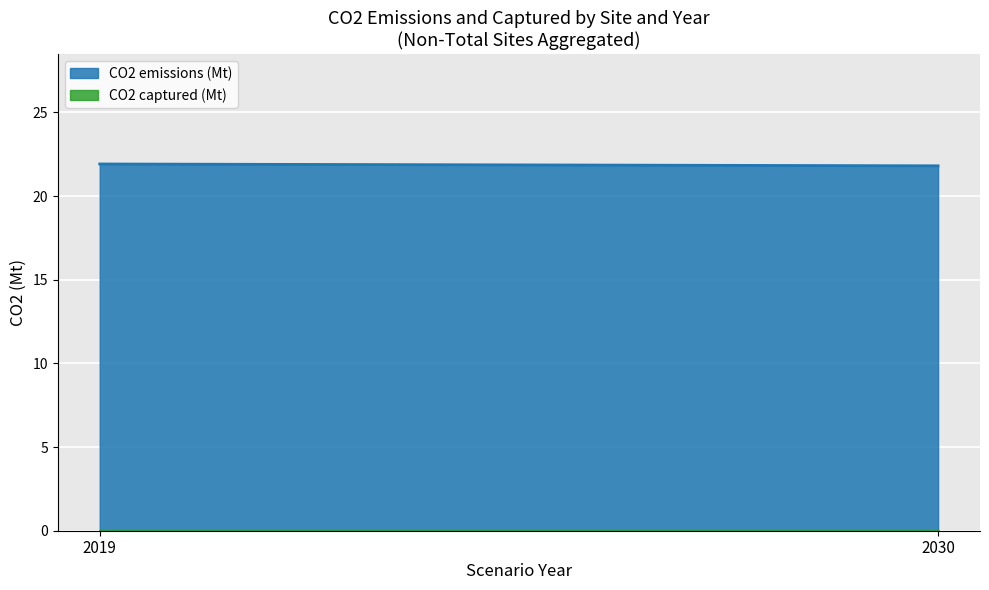

Which has a higher value, Singapore-2019 or Singapore-2030?

Singapore-2019